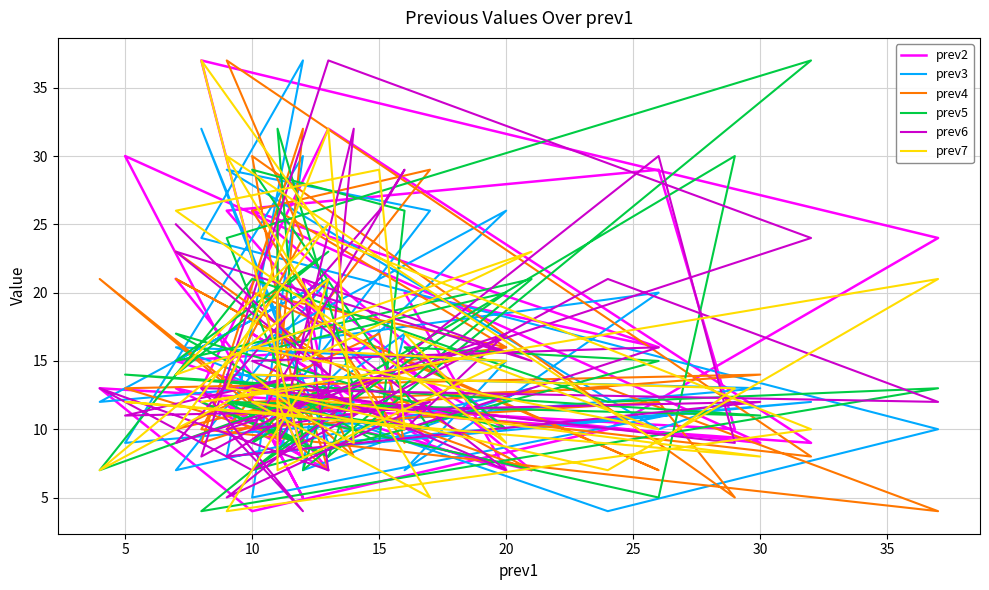

At which category is the sum across all series the highest?

25